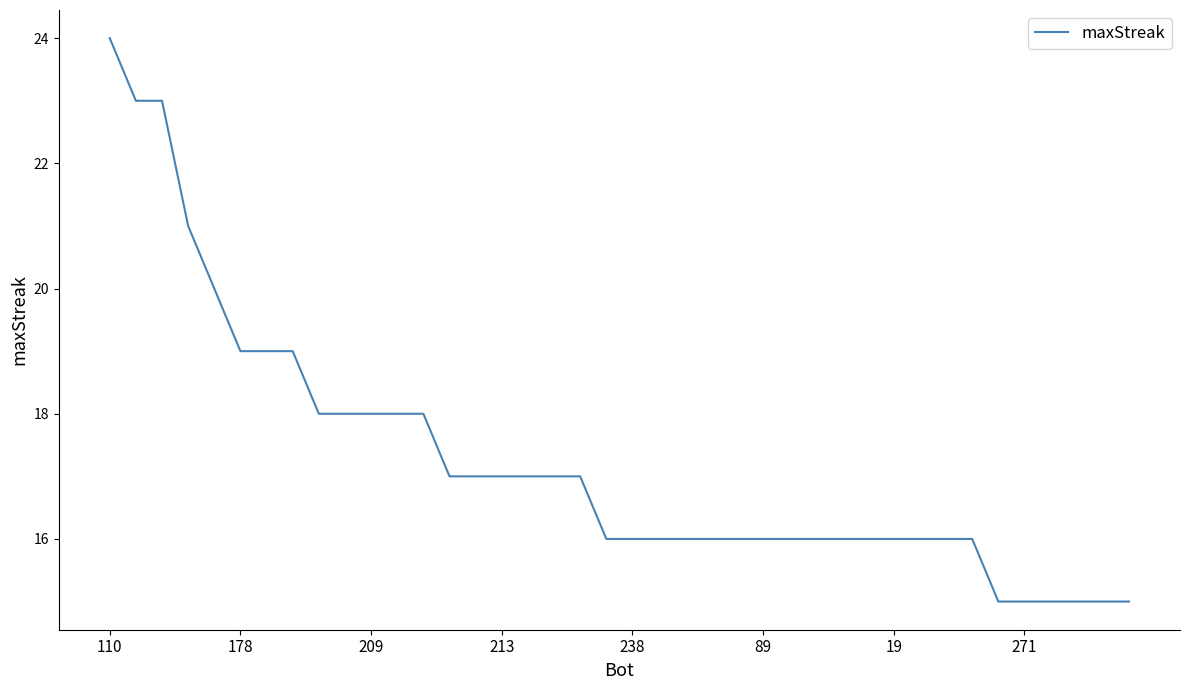

What is the difference between the maximum and minimum values?

9